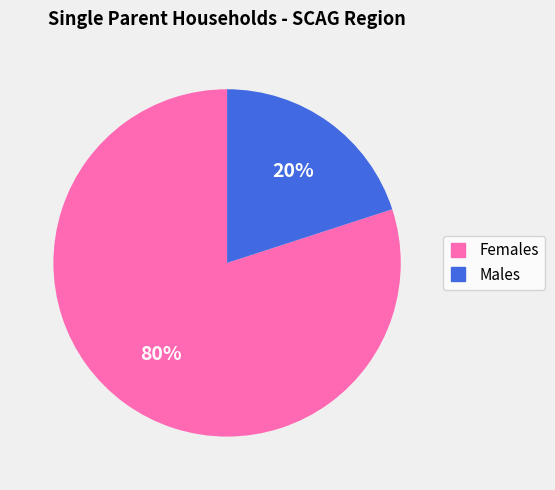

To the nearest percent, what is the difference between the largest and smallest slice percentages?

60%